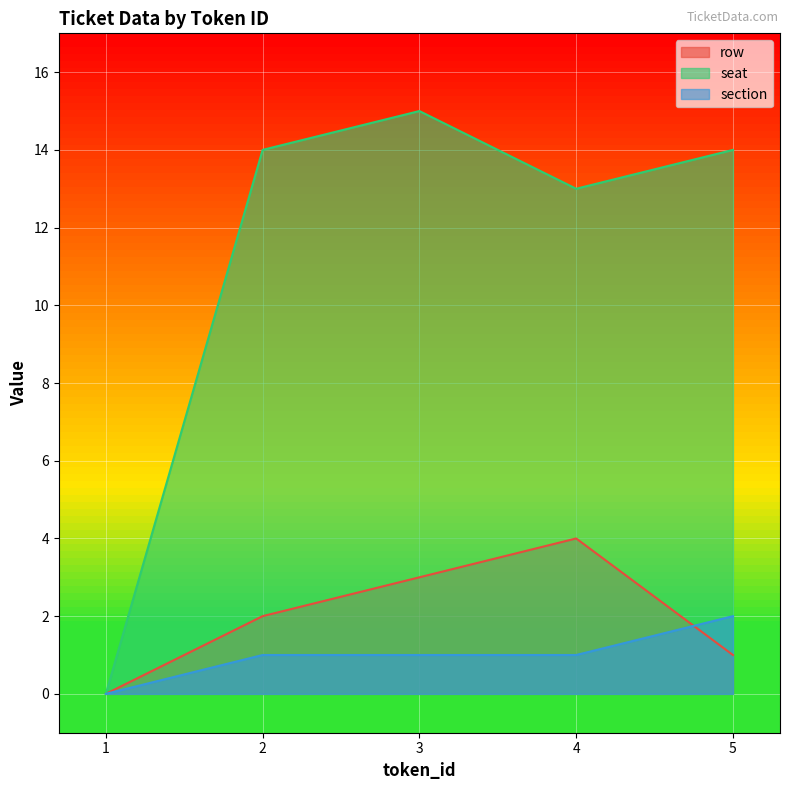

Reading right to left, extract all data points from this chart.

row: 5=1	4=4	3=3	2=2	1=0
seat: 5=14	4=13	3=15	2=14	1=0
section: 5=2	4=1	3=1	2=1	1=0